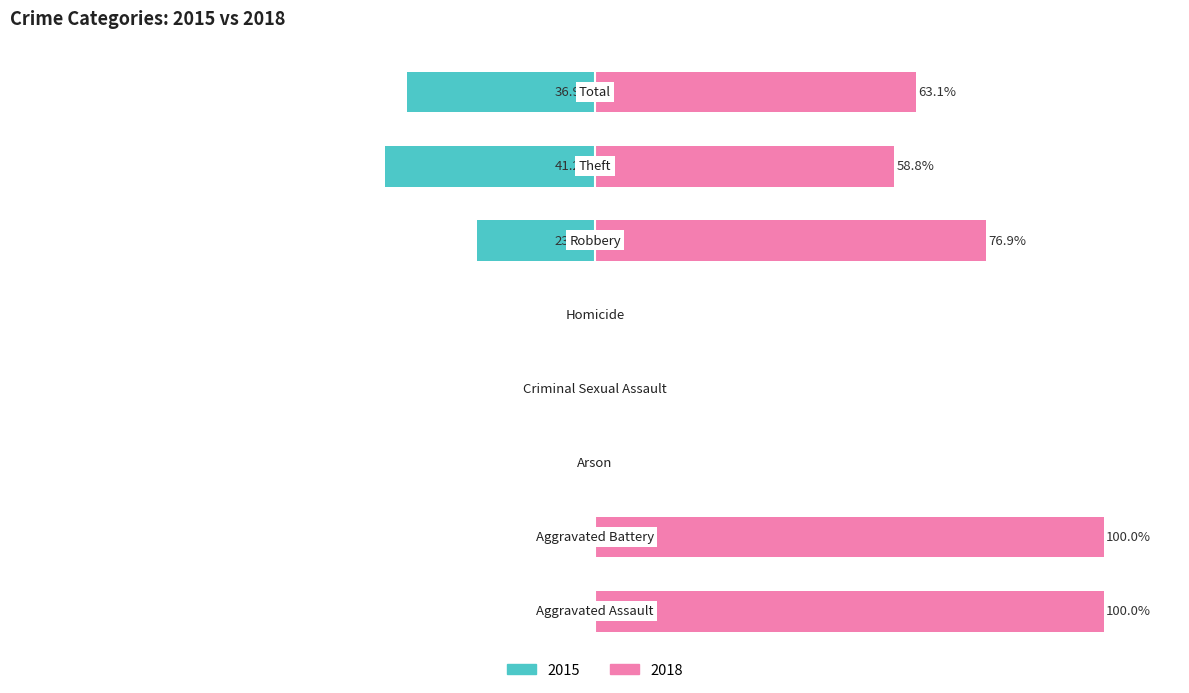

What are all the series names shown in the legend?

2015, 2018